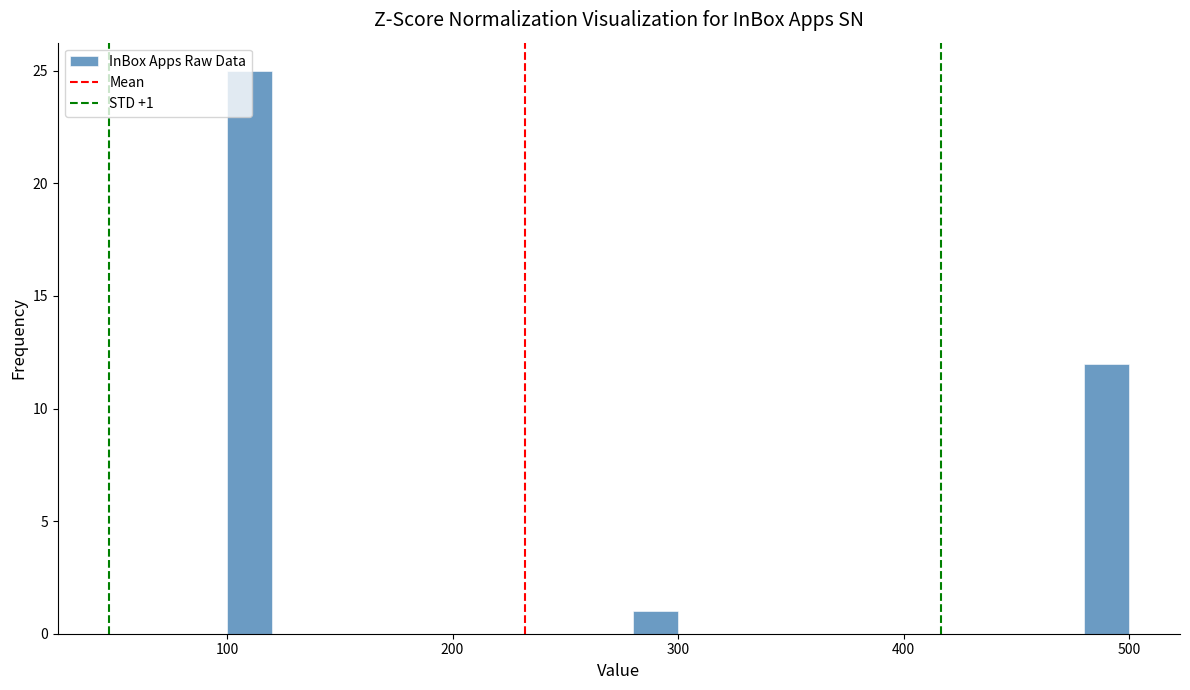

Around what value on the x-axis is the tallest bar? Give the approximate position of its centre, as read against the axis.

110